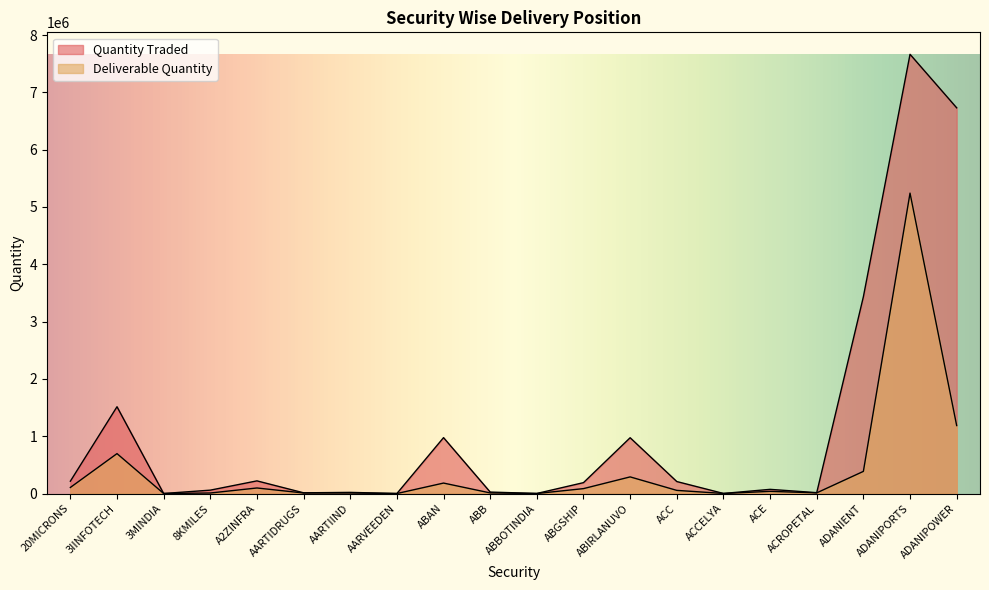

Reading left to right, what are all the values shown in this chart?

Quantity Traded: 215398	1514503	616	59101	220975	12568	20139	292	975420	25645	1277	190090	973714	209284	1473	73032	15183	3433478	7664473	6730282
Deliverable Quantity: 106012	696555	524	9271	96914	9540	9229	142	182690	10670	532	85864	290410	55044	1130	37967	11854	386551	5242192	1186248